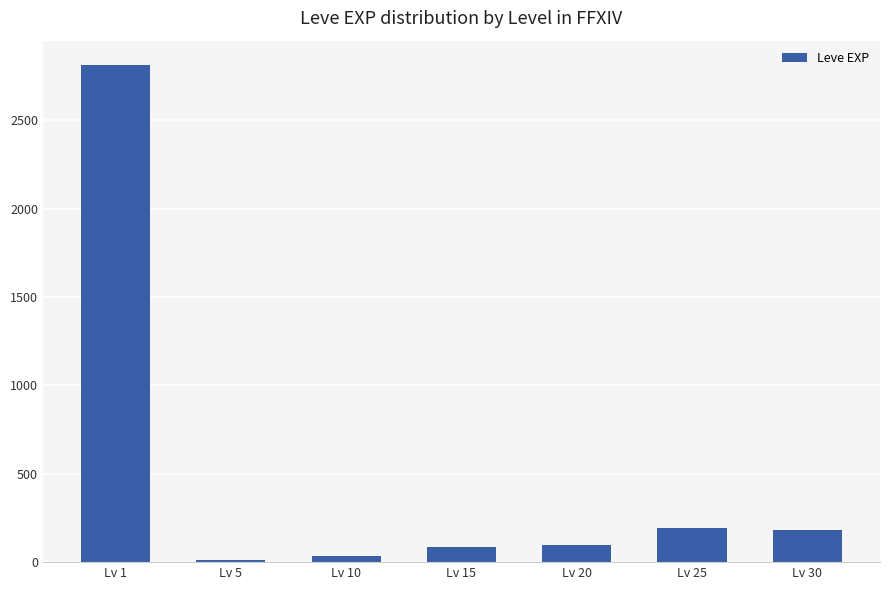

What is the sum of the values at Lv 5 and Lv 10?

46